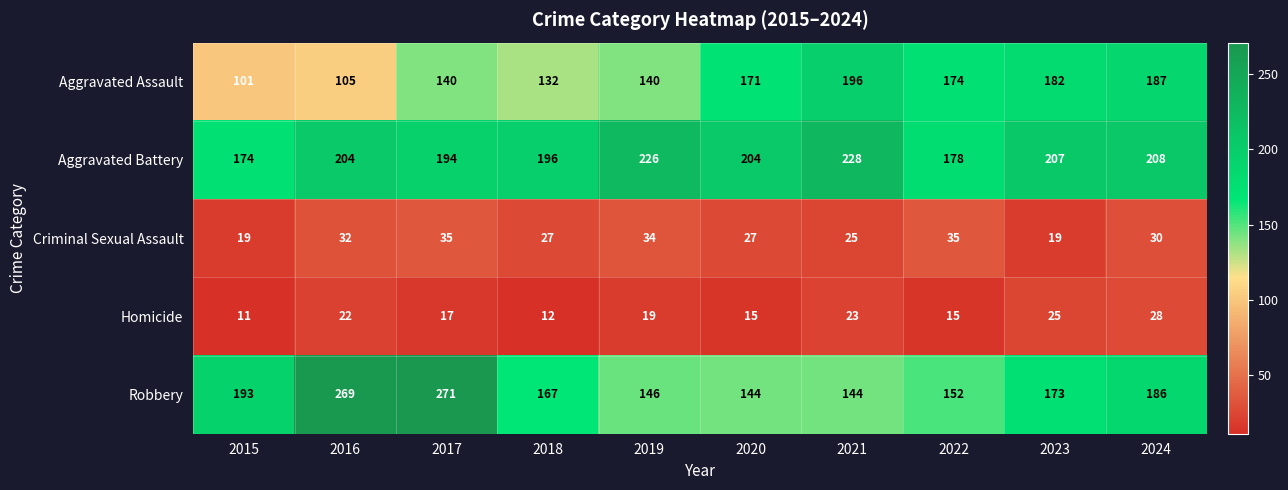

Between 2015 and 2024, which series saw the biggest shift?

Aggravated Assault